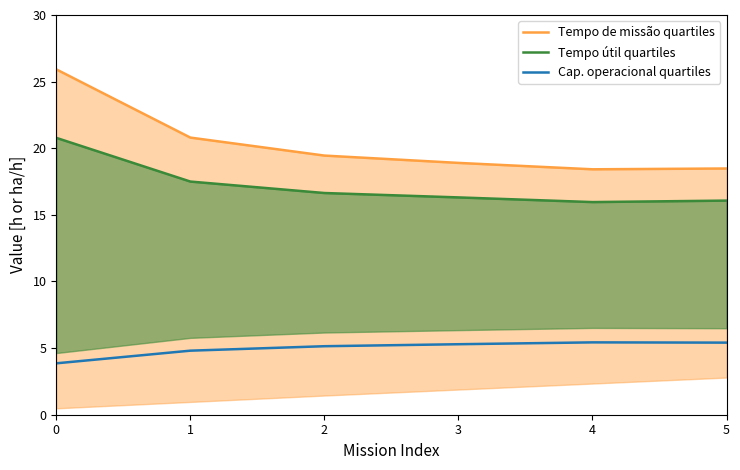

The value of Tempo de missão quartiles at 4 is 18.4. True or false?

True